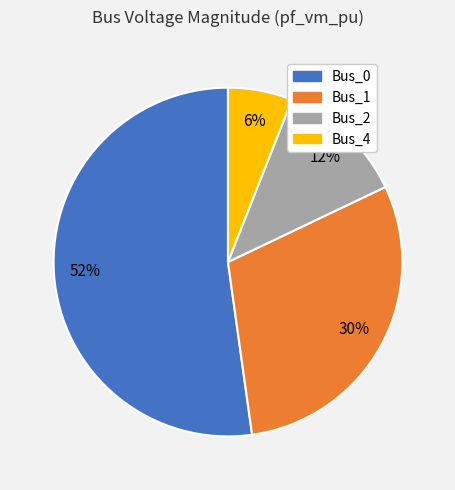

How many segments does this pie chart have?

4